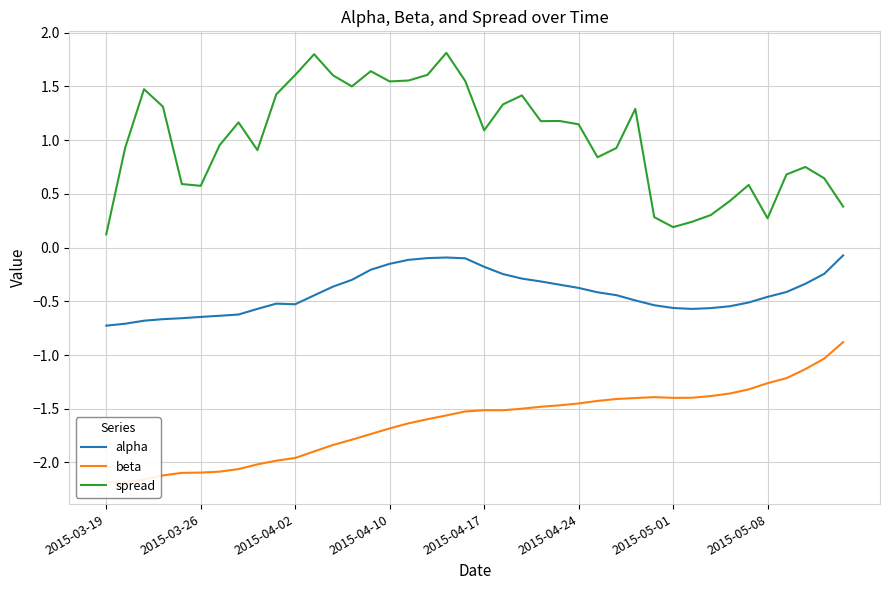

At which category is the sum across all series the highest?

18